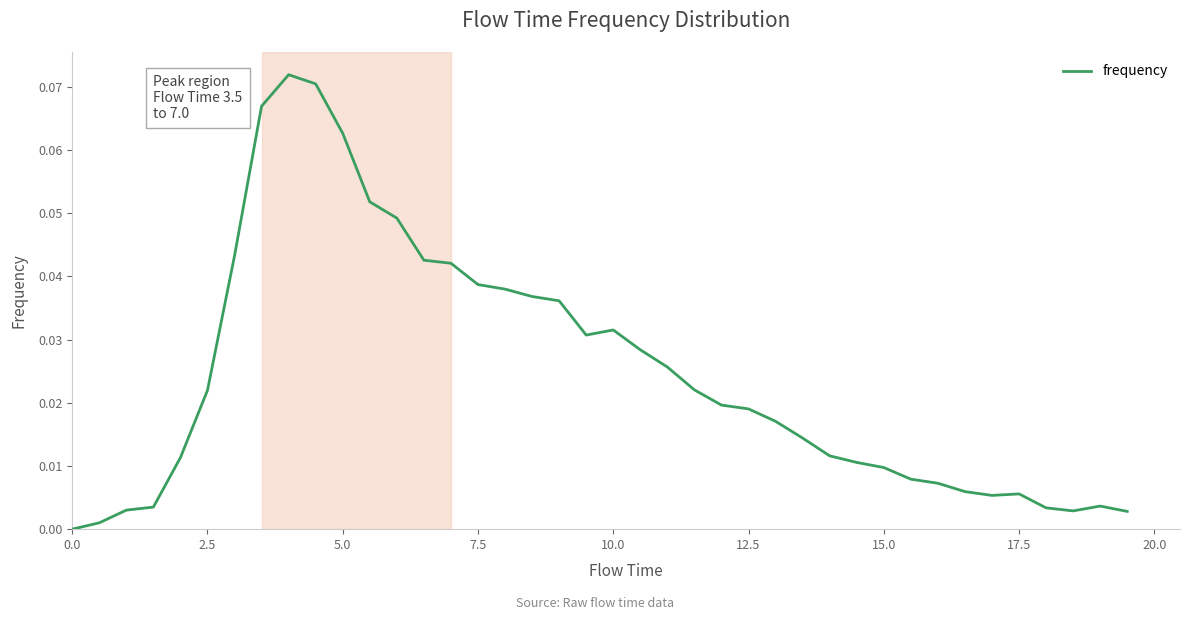

Is this an area chart (filled region under the line)?

No